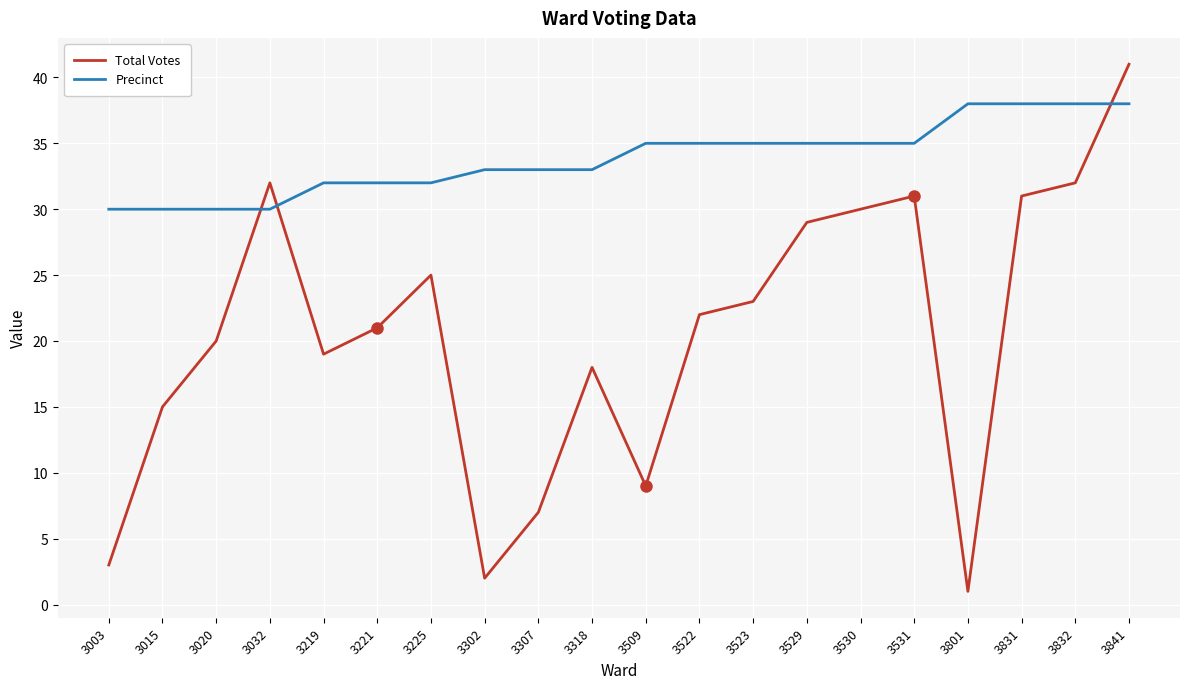

What is the greatest value displayed?

41